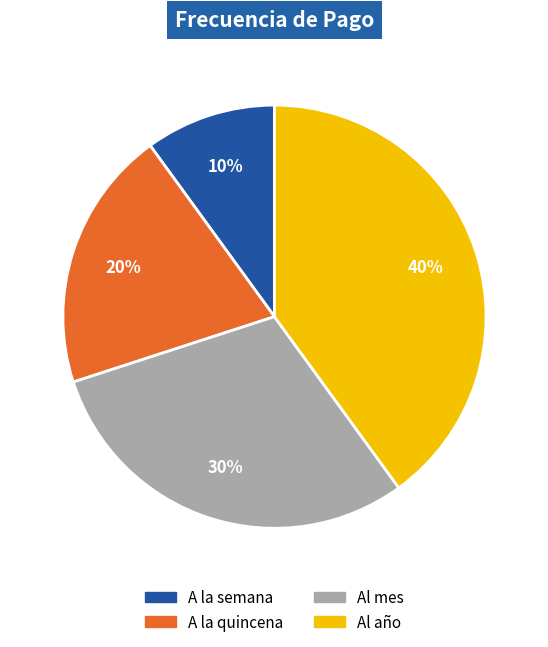

Between Al año and A la quincena, which is larger?

Al año